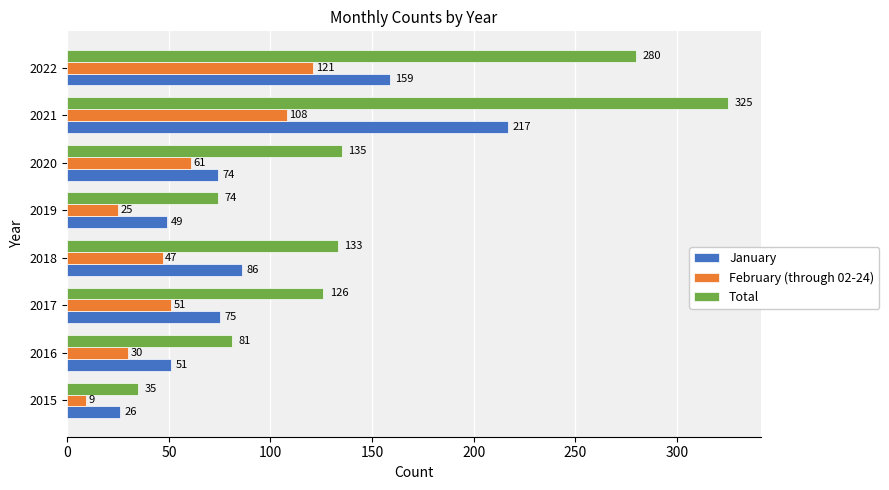

Which series has the widest spread of values?

Total